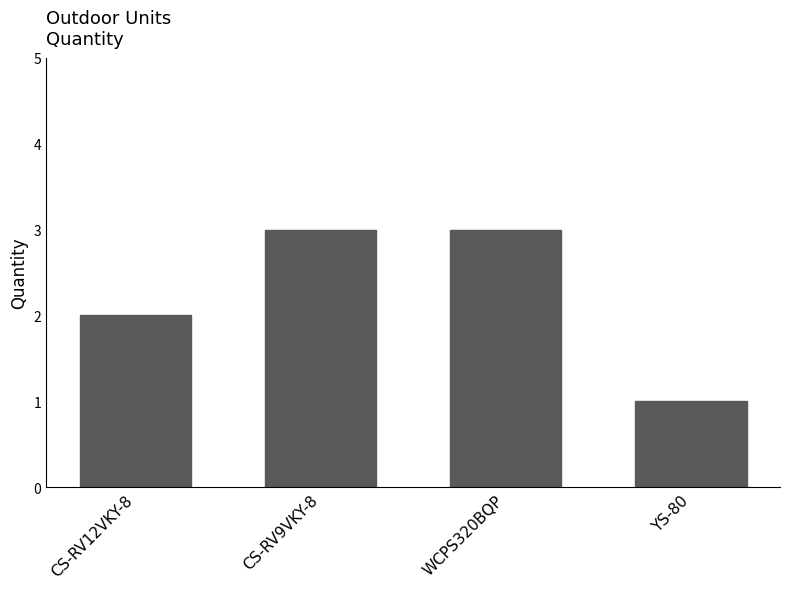

How many bars are there in total?

4